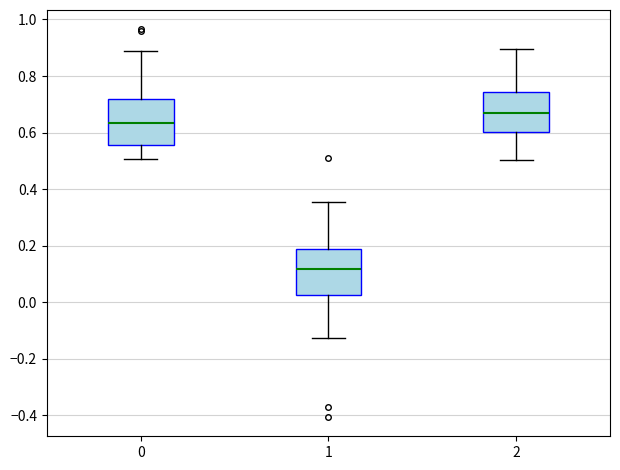

Where does the median line of the box at x = 0 sit on the y-axis? The values are not printed on the chart, so give them approximately, as read against the axis.

0.64